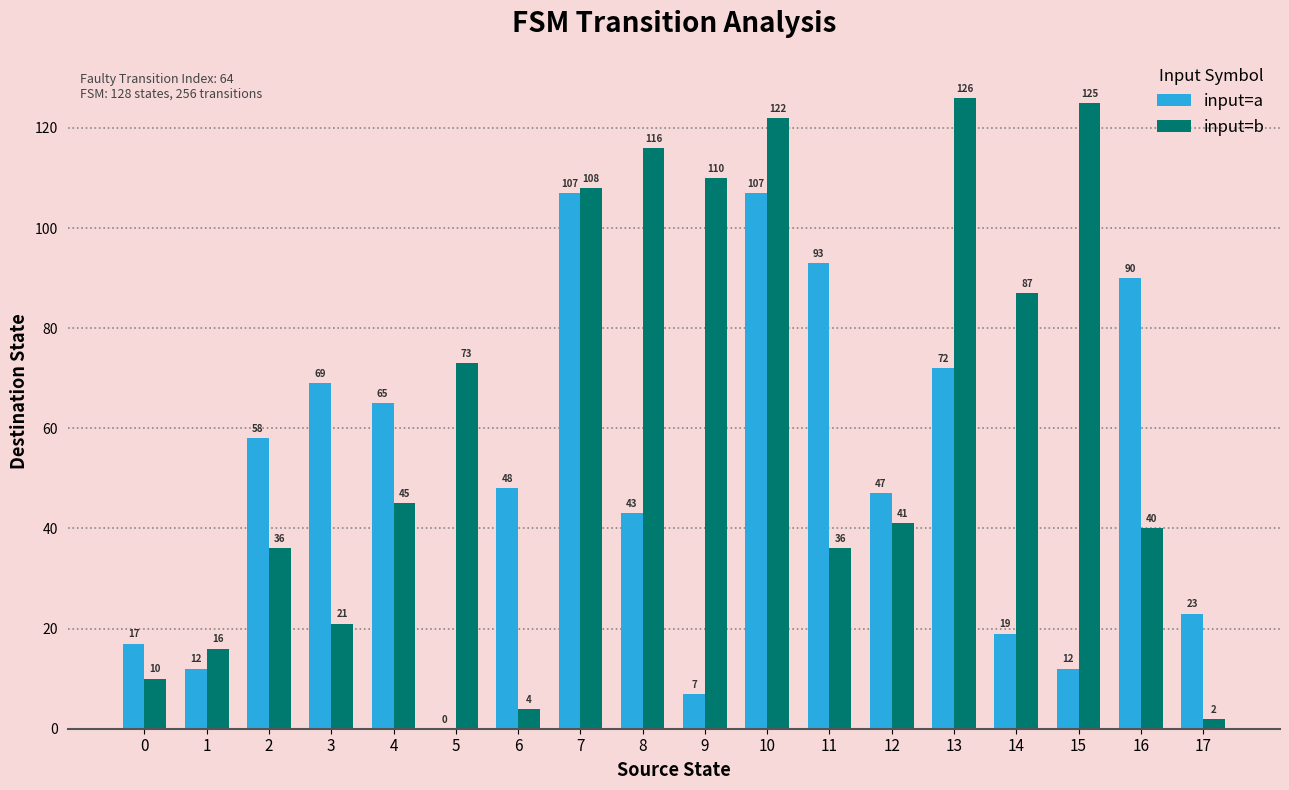

Which series changed the most between 1 and 13?

input=b